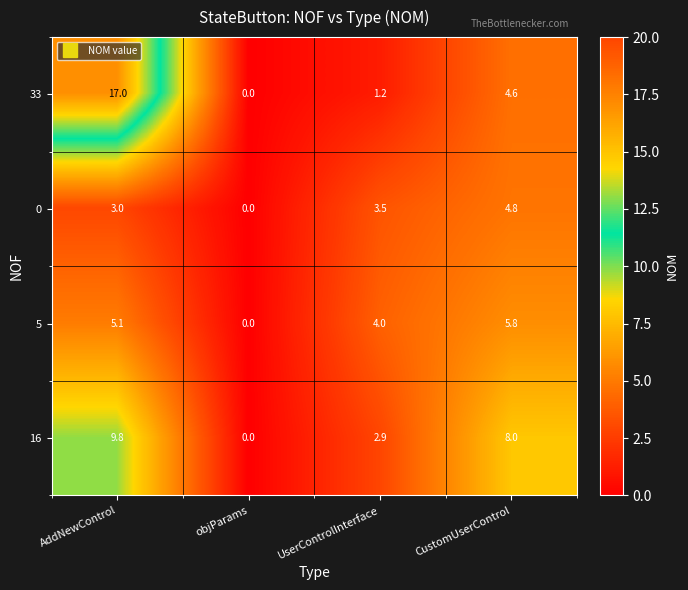

The value of 16 at UserControlInterface is 2.9. True or false?

True